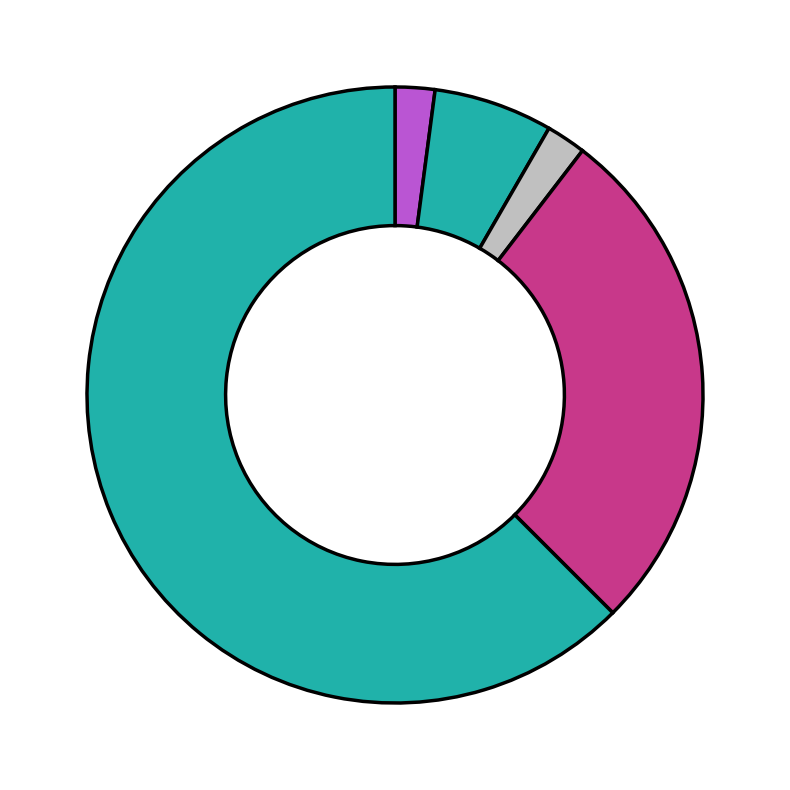

How many slices are in this pie chart?

5